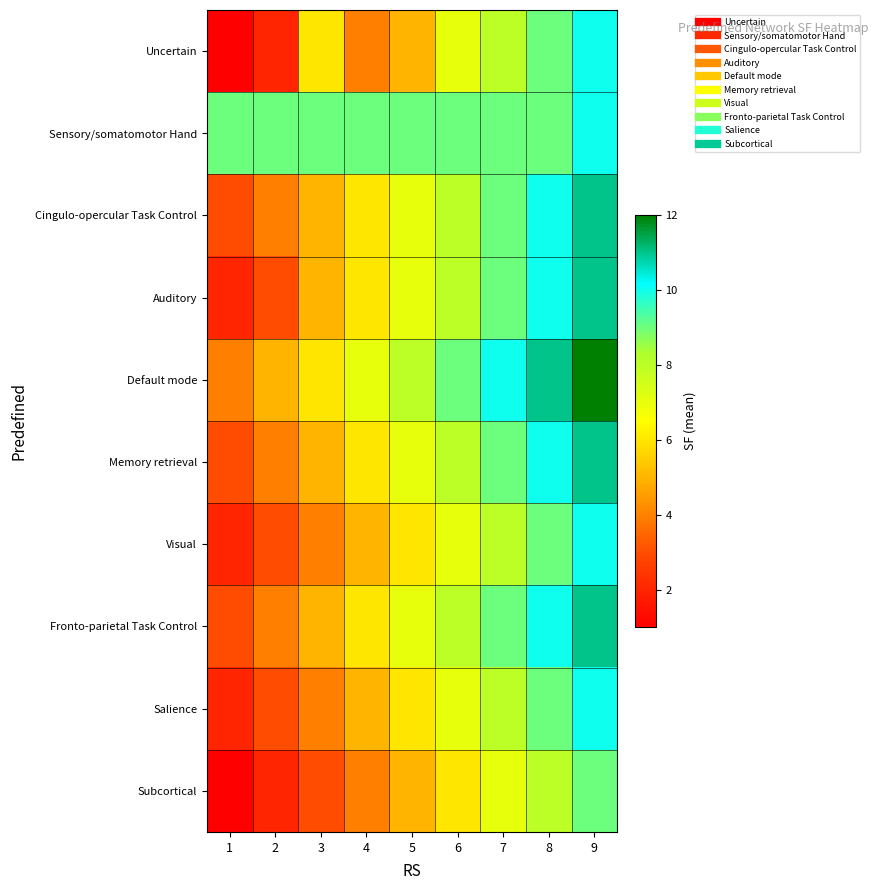

Reading left to right, transcribe all the data shown in this chart.

Uncertain: 1=1	2=2	3=6	4=4	5=5	6=7	7=8	8=9	9=10
Sensory/somatomotor Hand: 1=9	2=9	3=9	4=9	5=9	6=9	7=9	8=9	9=10
Cingulo-opercular Task Control: 1=3	2=4	3=5	4=6	5=7	6=8	7=9	8=10	9=11
Auditory: 1=2	2=3	3=5	4=6	5=7	6=8	7=9	8=10	9=11
Default mode: 1=4	2=5	3=6	4=7	5=8	6=9	7=10	8=11	9=12
Memory retrieval: 1=3	2=4	3=5	4=6	5=7	6=8	7=9	8=10	9=11
Visual: 1=2	2=3	3=4	4=5	5=6	6=7	7=8	8=9	9=10
Fronto-parietal Task Control: 1=3	2=4	3=5	4=6	5=7	6=8	7=9	8=10	9=11
Salience: 1=2	2=3	3=4	4=5	5=6	6=7	7=8	8=9	9=10
Subcortical: 1=1	2=2	3=3	4=4	5=5	6=6	7=7	8=8	9=9